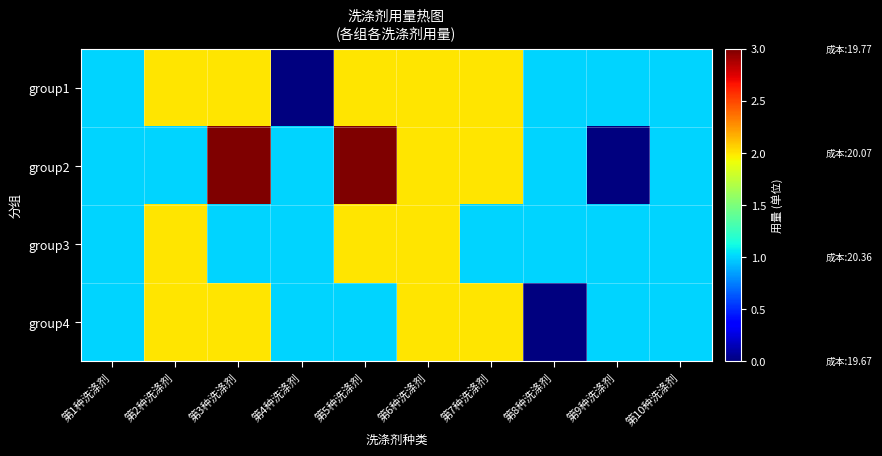

Reading left to right, list all the values displayed in this chart.

group1: 第1种洗涤剂=1	第2种洗涤剂=2	第3种洗涤剂=2	第4种洗涤剂=0	第5种洗涤剂=2	第6种洗涤剂=2	第7种洗涤剂=2	第8种洗涤剂=1	第9种洗涤剂=1	第10种洗涤剂=1
group2: 第1种洗涤剂=1	第2种洗涤剂=1	第3种洗涤剂=3	第4种洗涤剂=1	第5种洗涤剂=3	第6种洗涤剂=2	第7种洗涤剂=2	第8种洗涤剂=1	第9种洗涤剂=0	第10种洗涤剂=1
group3: 第1种洗涤剂=1	第2种洗涤剂=2	第3种洗涤剂=1	第4种洗涤剂=1	第5种洗涤剂=2	第6种洗涤剂=2	第7种洗涤剂=1	第8种洗涤剂=1	第9种洗涤剂=1	第10种洗涤剂=1
group4: 第1种洗涤剂=1	第2种洗涤剂=2	第3种洗涤剂=2	第4种洗涤剂=1	第5种洗涤剂=1	第6种洗涤剂=2	第7种洗涤剂=2	第8种洗涤剂=0	第9种洗涤剂=1	第10种洗涤剂=1